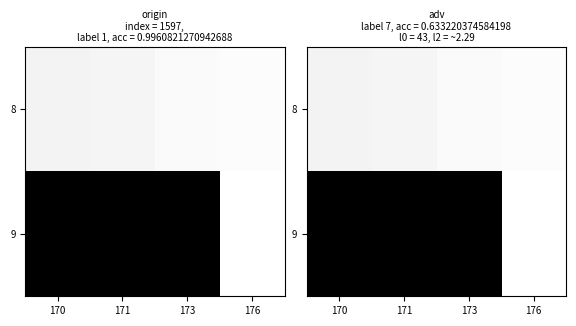

What is the difference between the 9 values at 170 and 176?

1.0